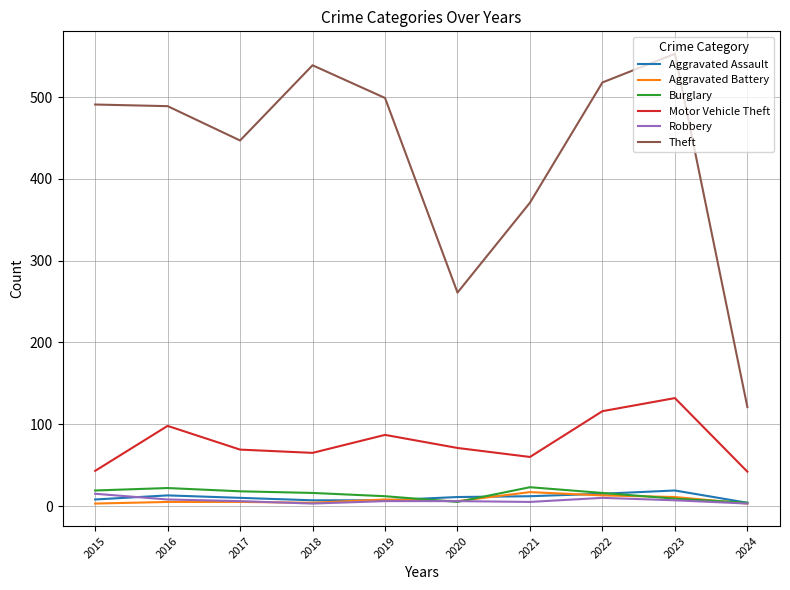

True or false: Aggravated Assault and Theft intersect in this chart.

False